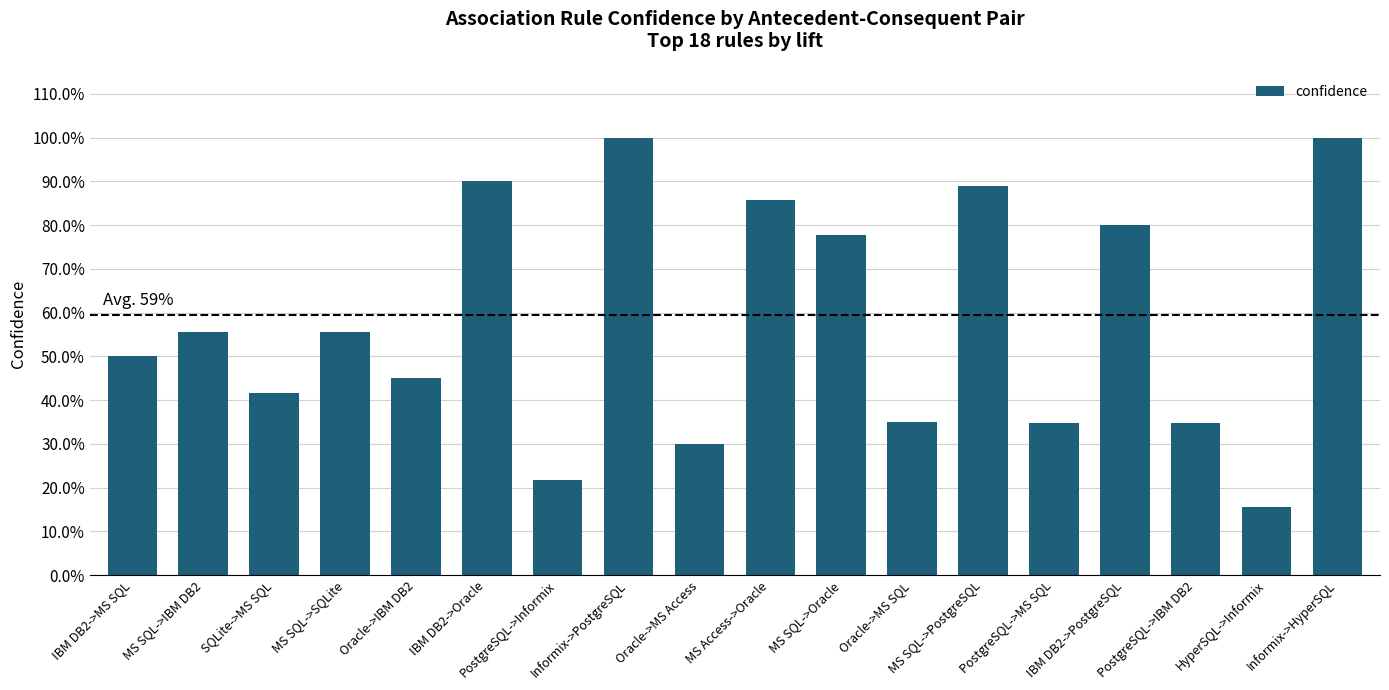

Is it true that the value at MS Access->Oracle is 1.2?

False